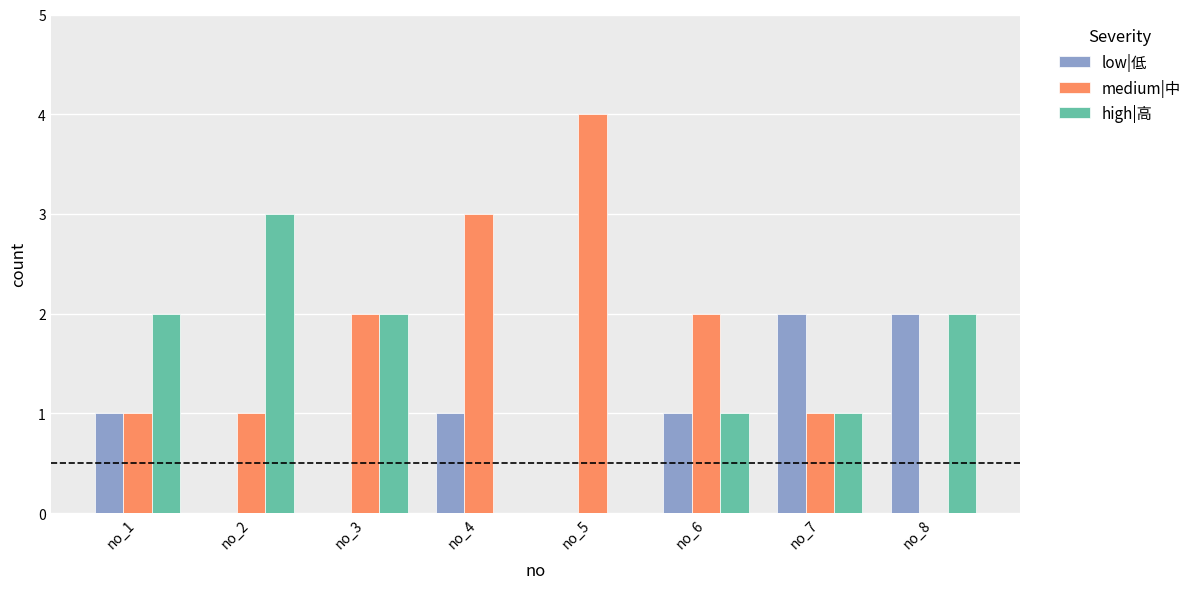

Which series has the largest range (max minus min)?

medium|中